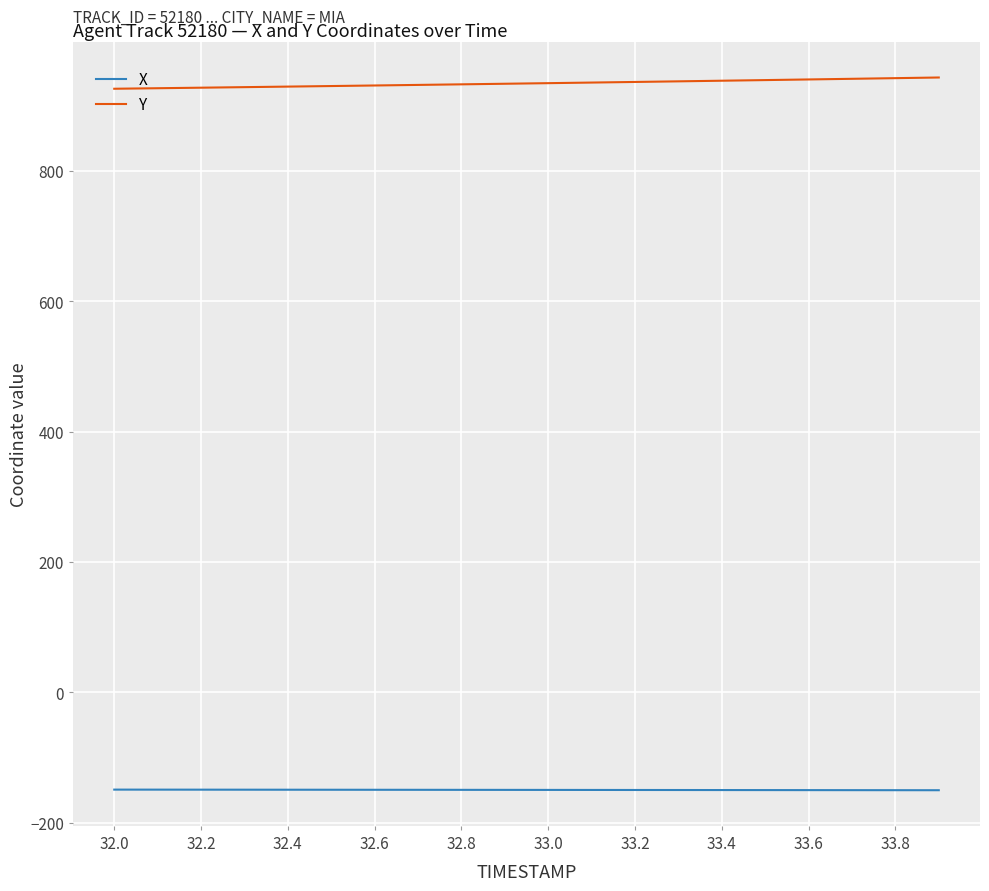

True or false: Y and X cross at least once.

False